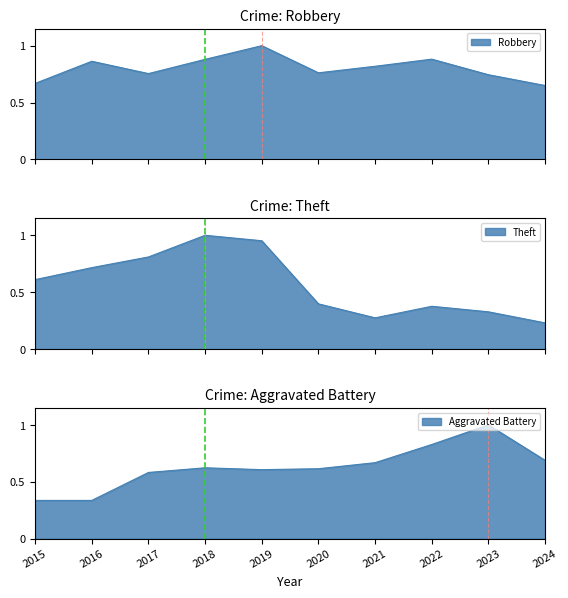

Is it true that Aggravated Battery equals 0.5 at 2023?

False